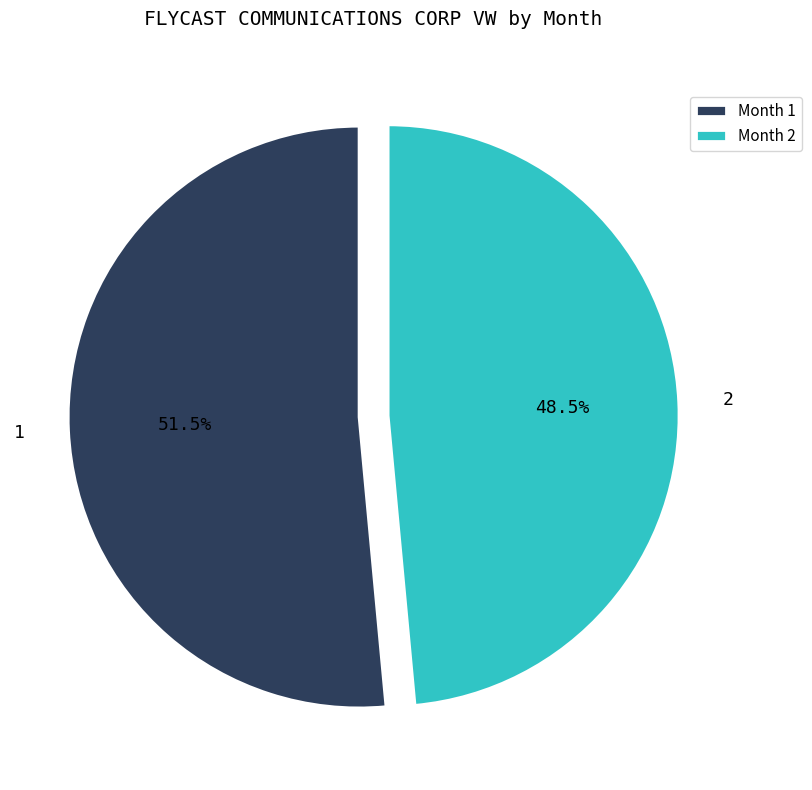

Which category has the biggest portion of the pie?

1